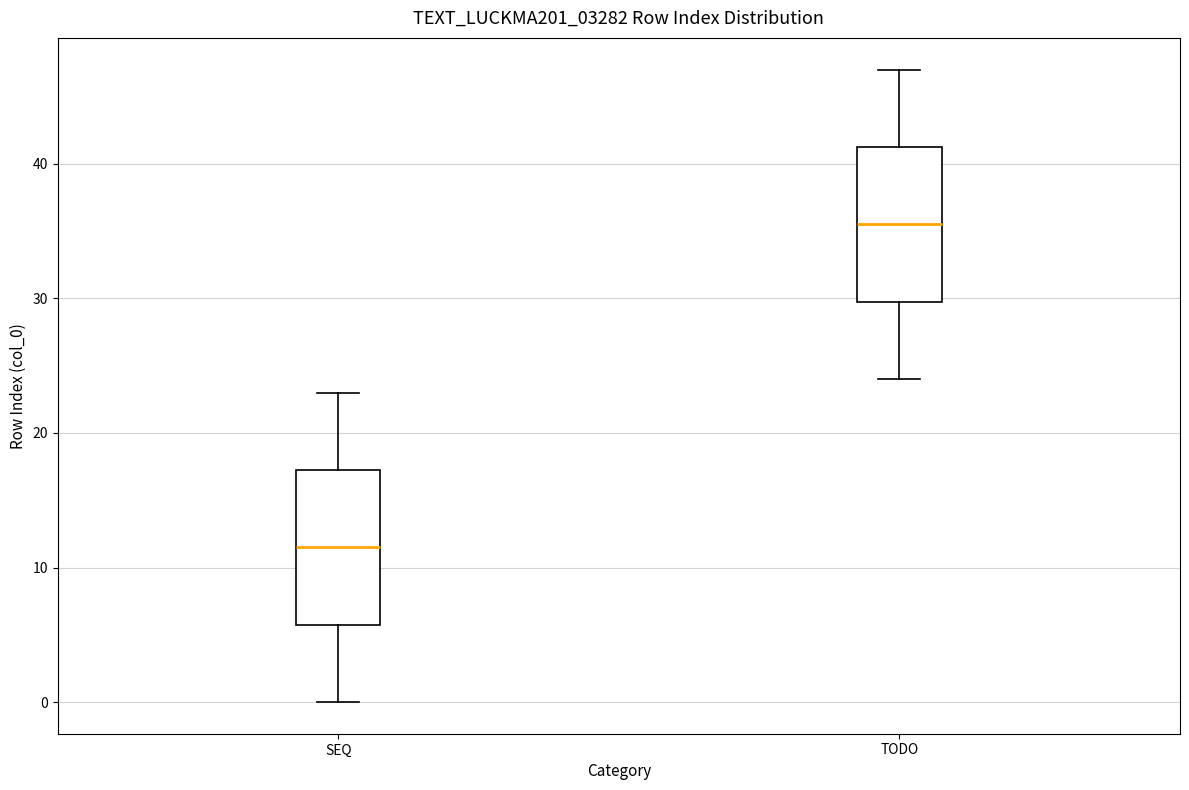

Reading left to right, transcribe this box plot: for each box, give where its median line is, the range the box spans, and where its two whiskers end, as read against the y-axis. The values are not printed on the chart, so give them approximately, as read against the axis.

SEQ: median 12, box 6 to 17, whiskers 0 to 23
TODO: median 36, box 30 to 41, whiskers 24 to 47